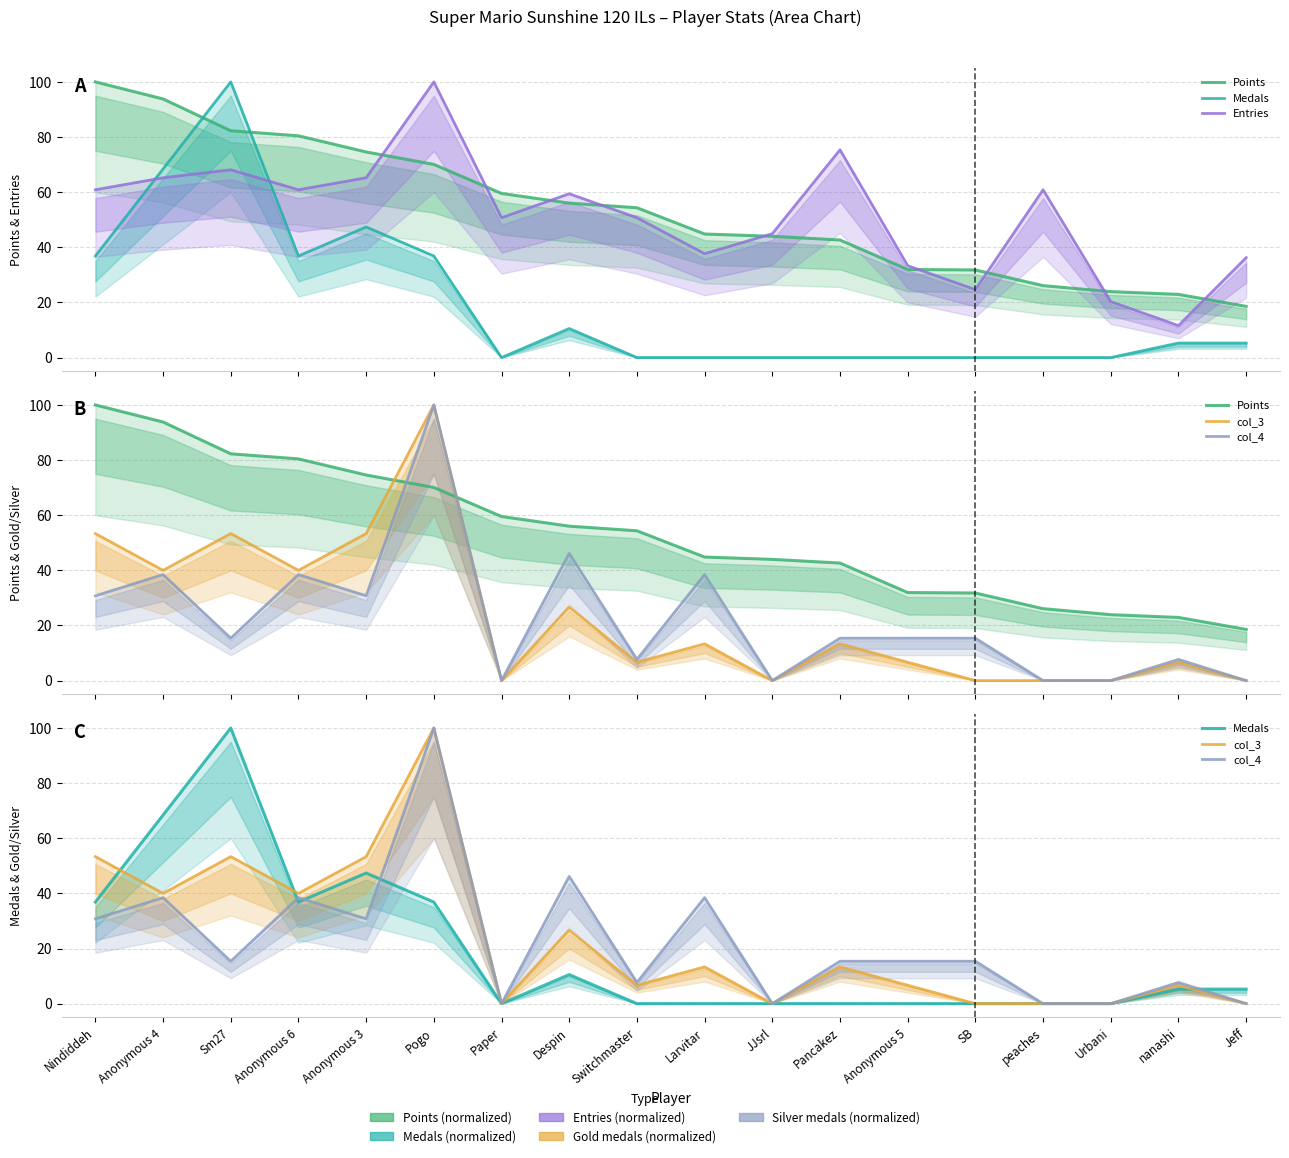

True or false: Points has more than 1 interior local peaks.

False